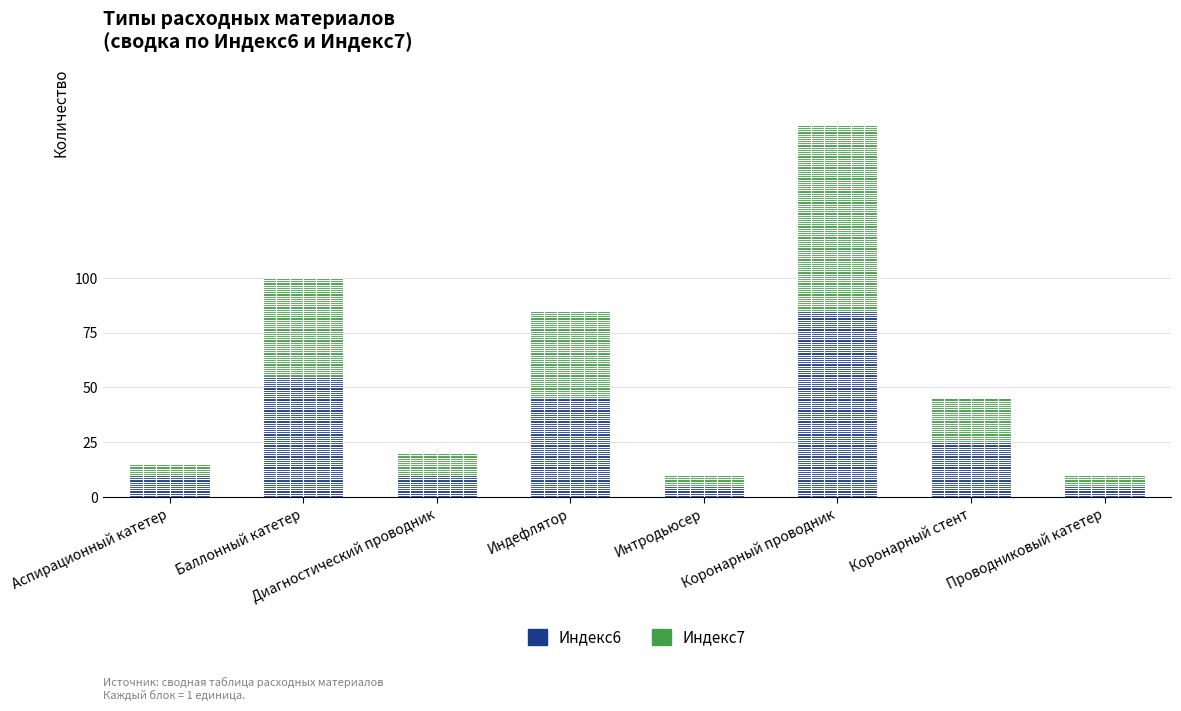

What is the label of the 8th bar from the right?

Аспирационный катетер